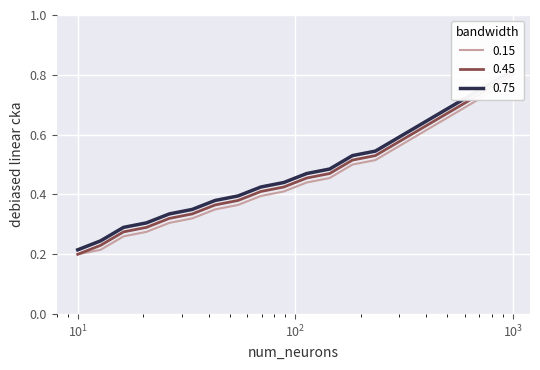

What are all the series names shown in the legend?

0.15, 0.45, 0.75